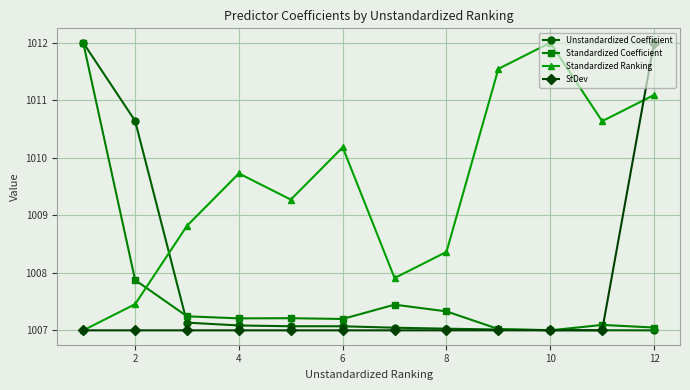

How many data points in Standardized Ranking are above 1009?

7